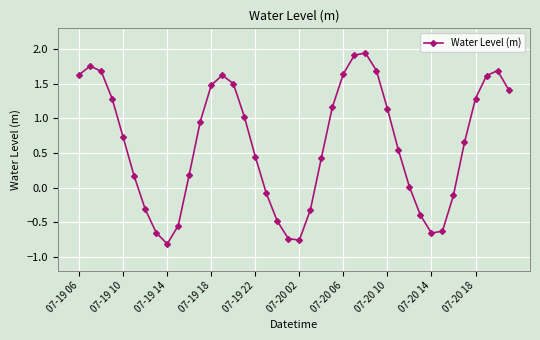

What is the difference between the second highest and second lowest values?

2.7